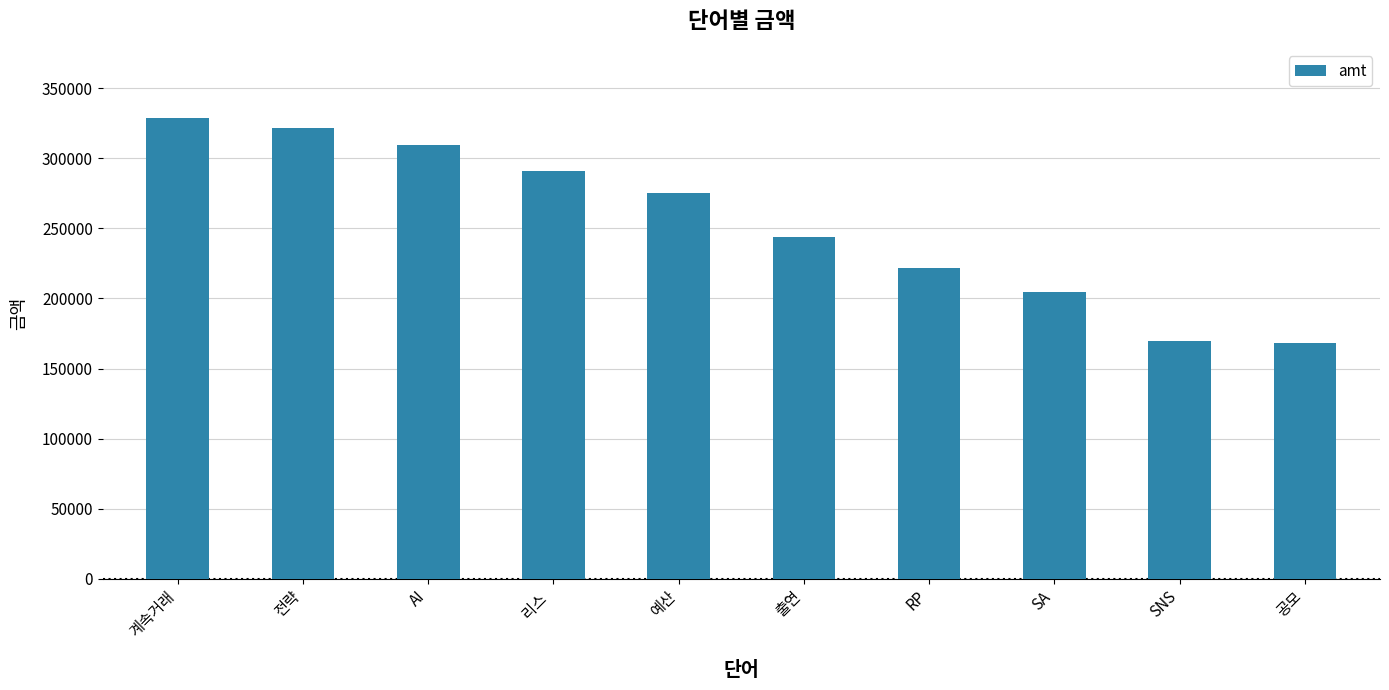

What is the approximate value at SNS?

169725